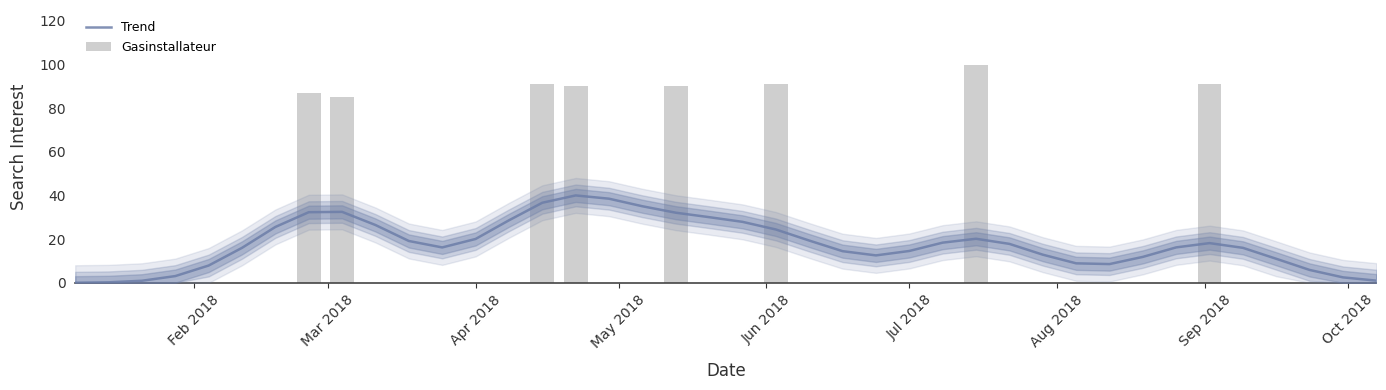

Reading left to right, list all the values displayed in this chart.

Trend: 0.0	0.2	1.0	3.1	7.9	16.0	25.6	32.4	32.5	26.5	19.2	16.2	20.1	28.6	36.7	40.0	38.5	35.1	32.1	30.1	27.9	24.4	19.4	14.5	12.6	14.6	18.4	20.2	17.8	12.9	8.9	8.6	11.9	16.2	18.2	16.0	11.0	5.9	2.5	1.0
Gasinstallateur: 0.0	0.0	0.0	0.0	0.0	0.0	0.0	87.0	85.0	0.0	0.0	0.0	0.0	0.0	91.0	90.0	0.0	0.0	90.0	0.0	0.0	91.0	0.0	0.0	0.0	0.0	0.0	100.0	0.0	0.0	0.0	0.0	0.0	0.0	91.0	0.0	0.0	0.0	0.0	0.0